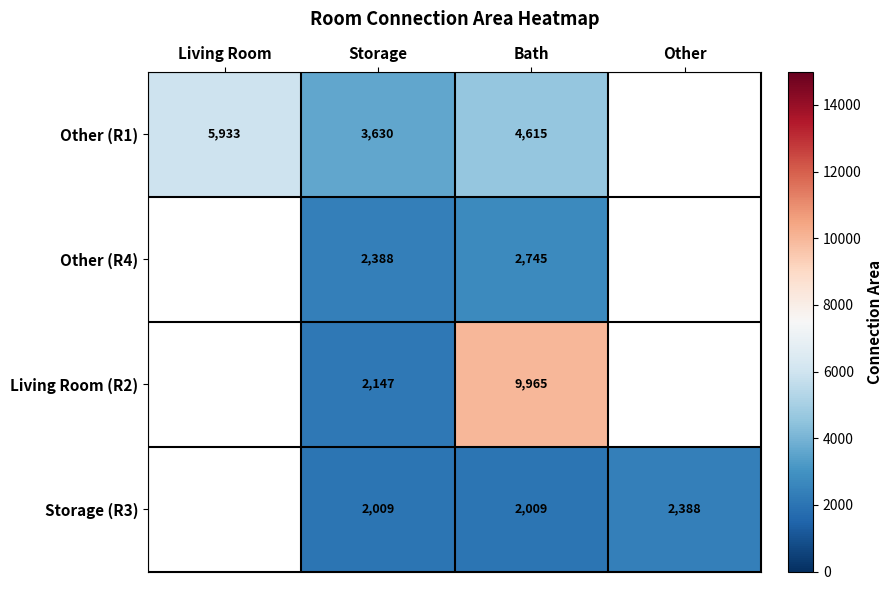

At Storage, list the series in order from largest to smallest.

Other (R1), Other (R4), Living Room (R2), Storage (R3)